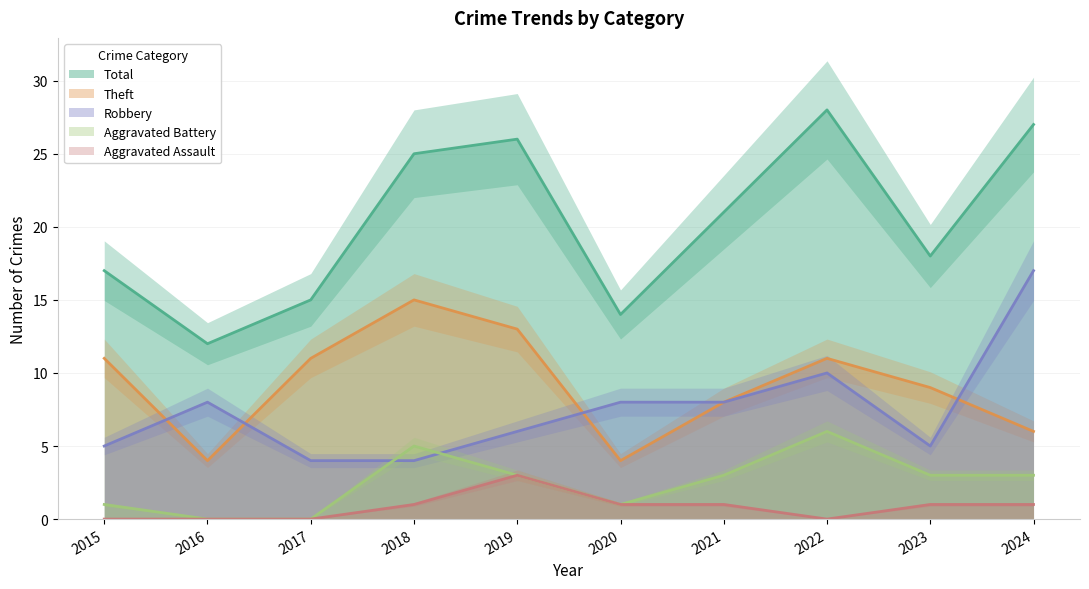

Is the value of Theft at 2024 greater than the value of Robbery at 2019?

No